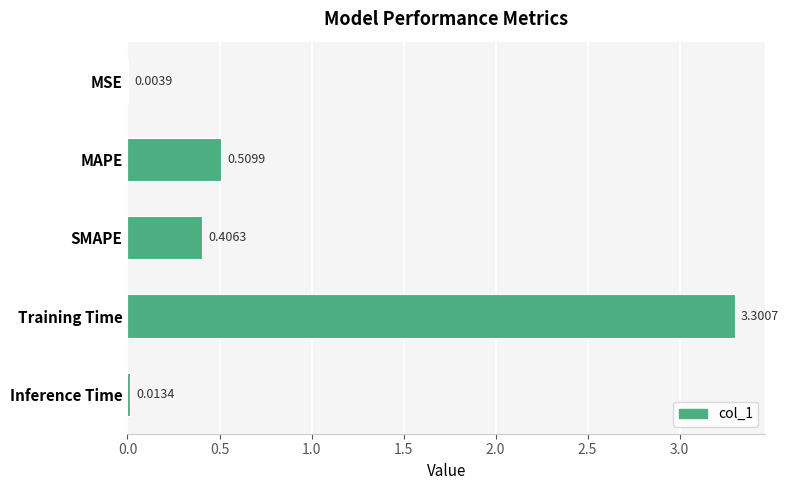

Between MAPE and SMAPE, which is larger?

MAPE